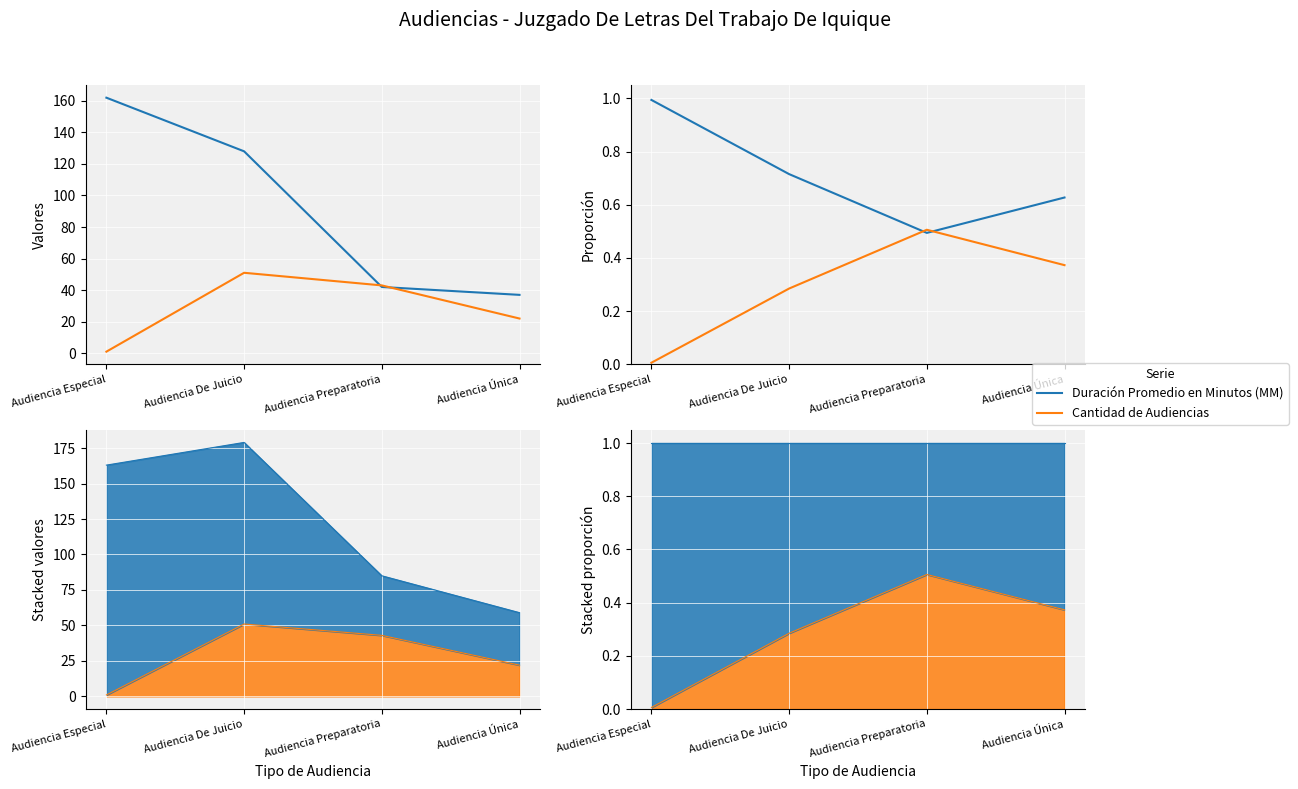

Rank the series at Audiencia Preparatoria from lowest to highest value.

Duración Promedio en Minutos (MM), Cantidad de Audiencias